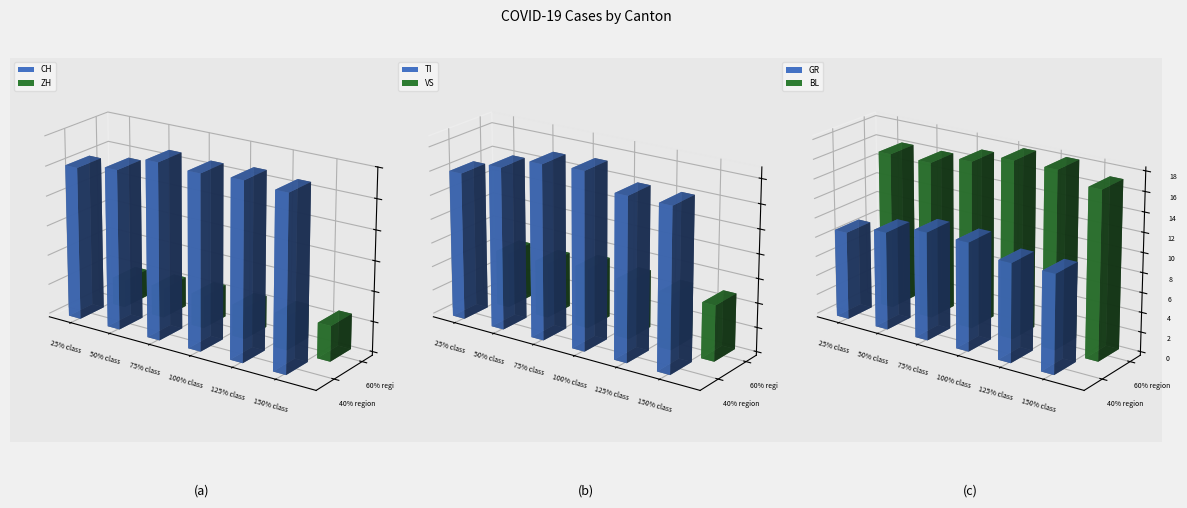

Count the number of categories in the chart.

6